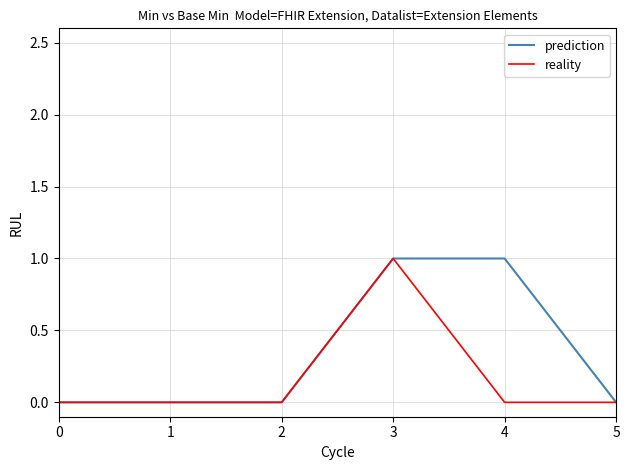

The reality series shows 0 at 1. True or false?

True